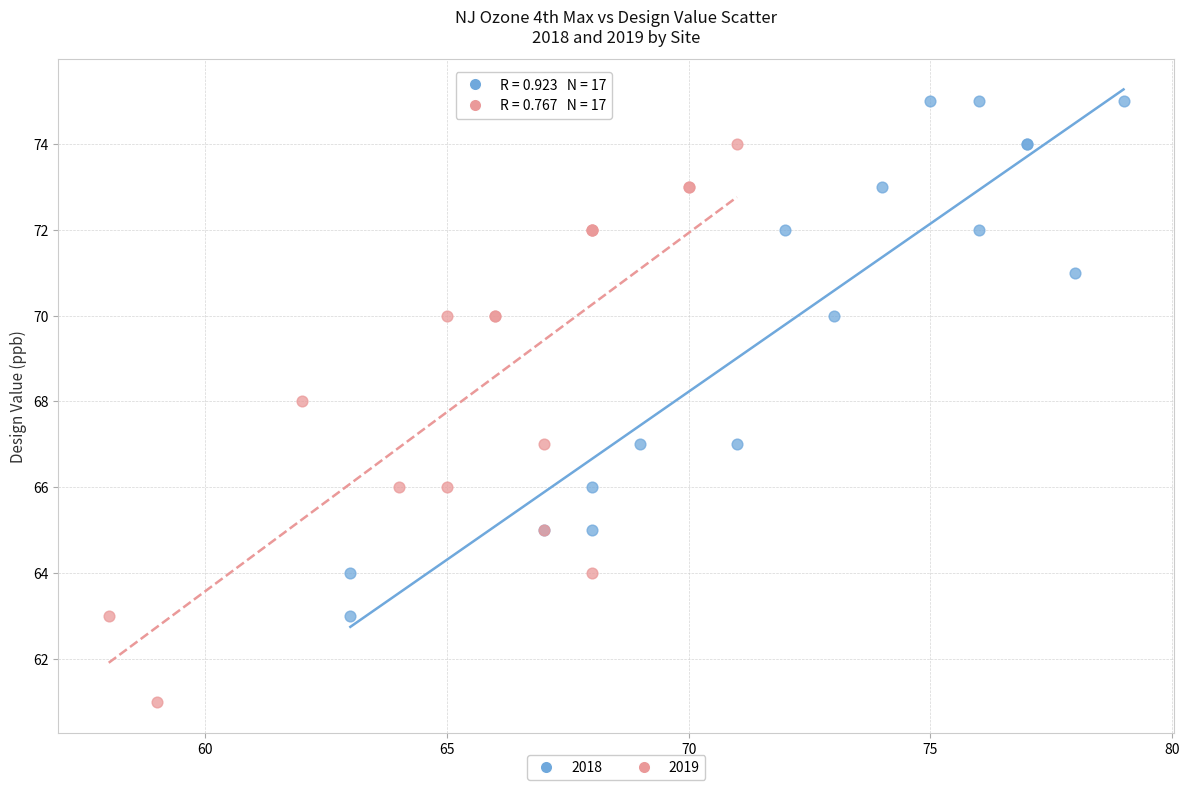

Which series has the widest spread of Y values?

2019